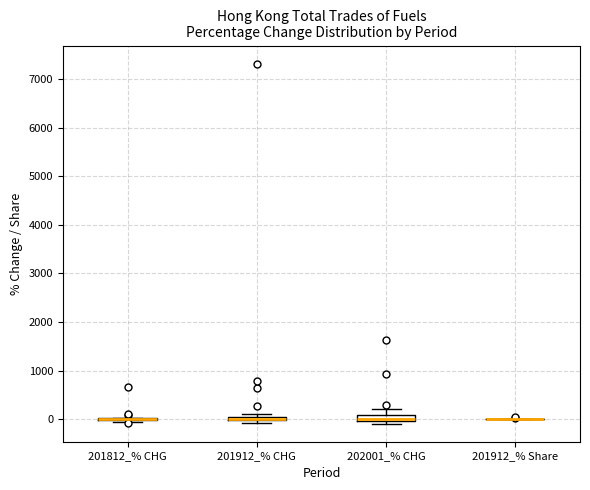

Where is the upper edge of the box for 202001_% CHG on the y-axis? The values are not printed on the chart, so give them approximately, as read against the axis.

100